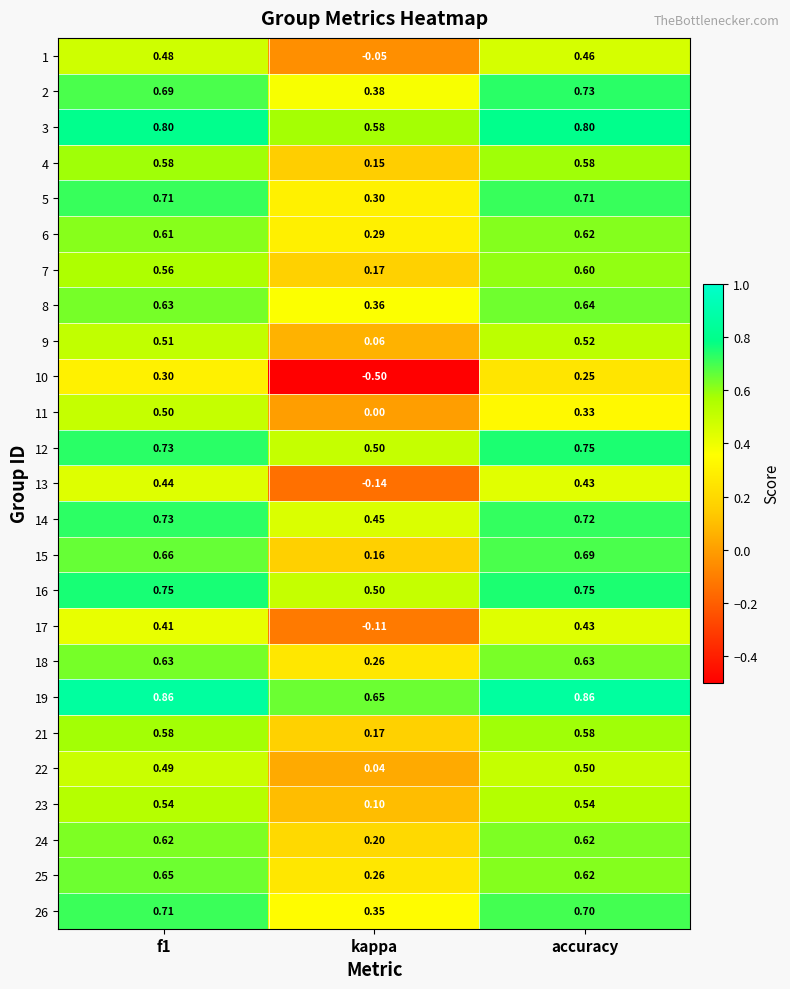

Where is 15 nearest to the value 0?

kappa